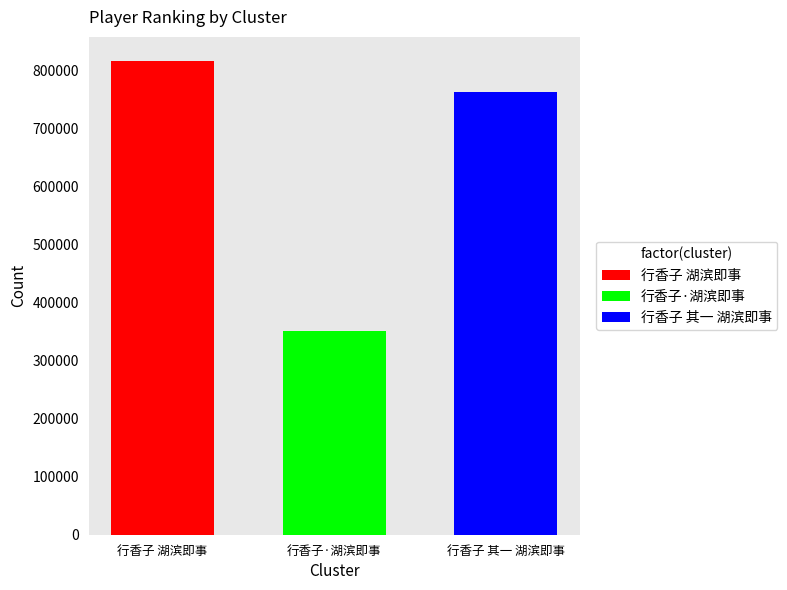

How many categories are shown in the chart?

1